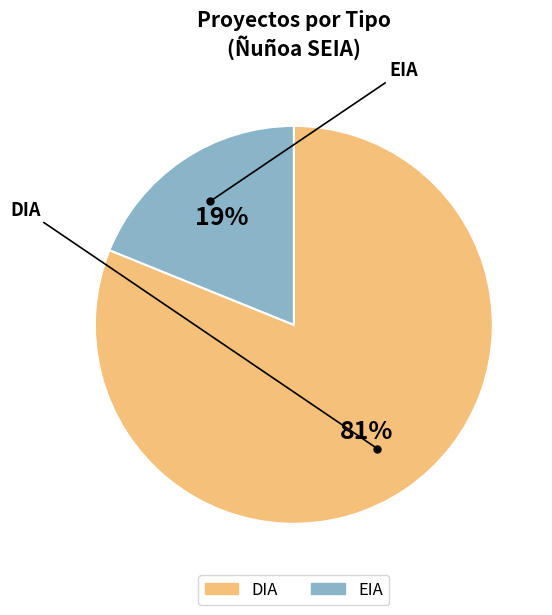

Is it true that EIA is 5% of the pie?

False